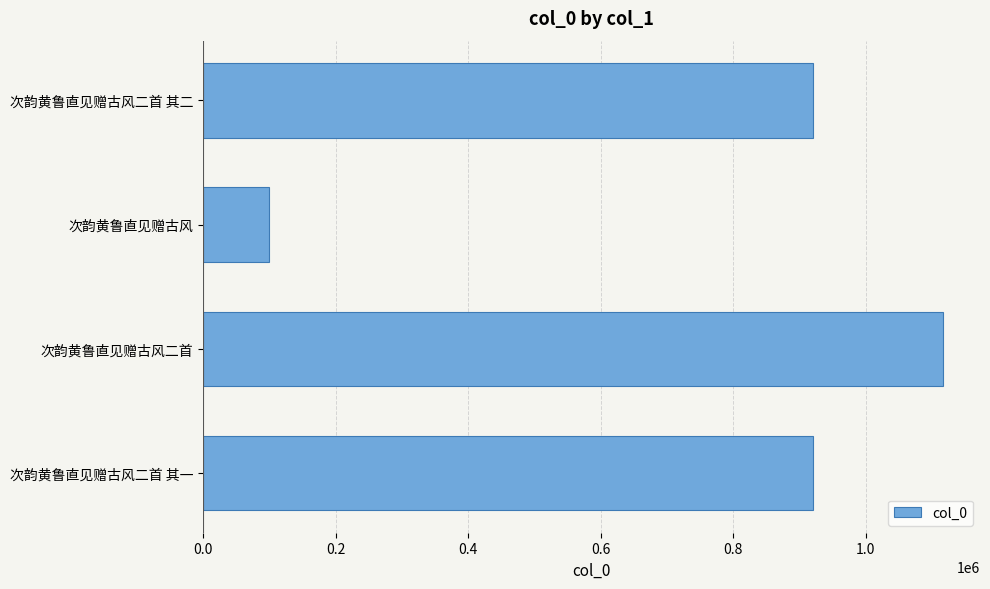

True or false: the data shows 920959 at 次韵黄鲁直见赠古风二首 其二.

True